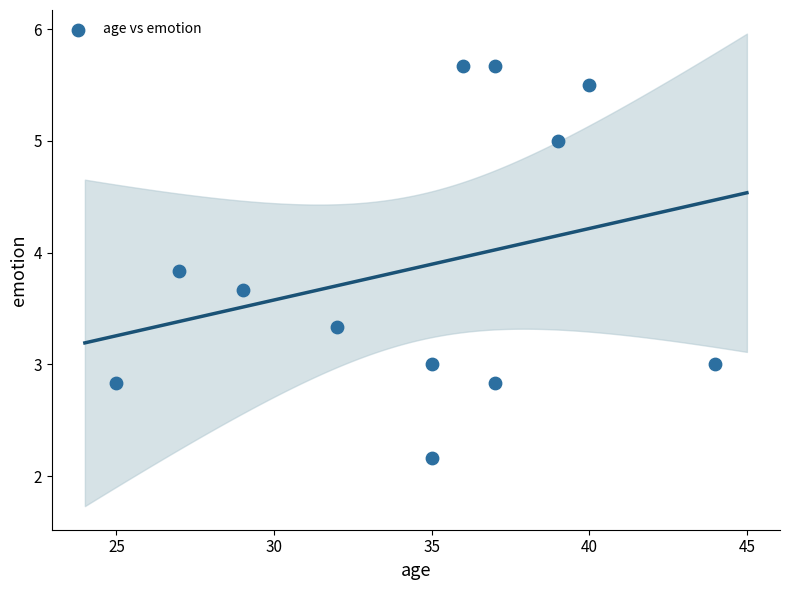

What is the range of Y values (max minus min)?

3.5